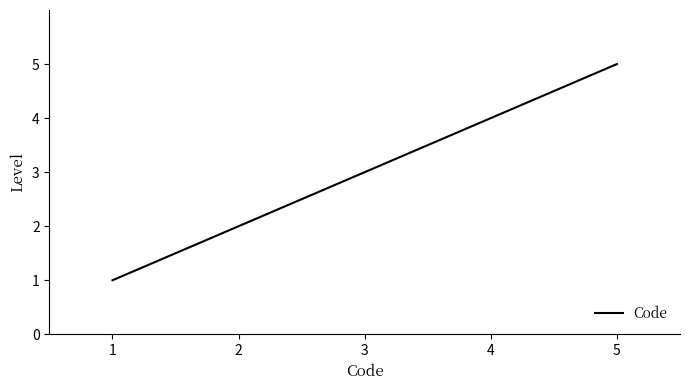

Reading left to right, list all the values displayed in this chart.

1	2	3	4	5